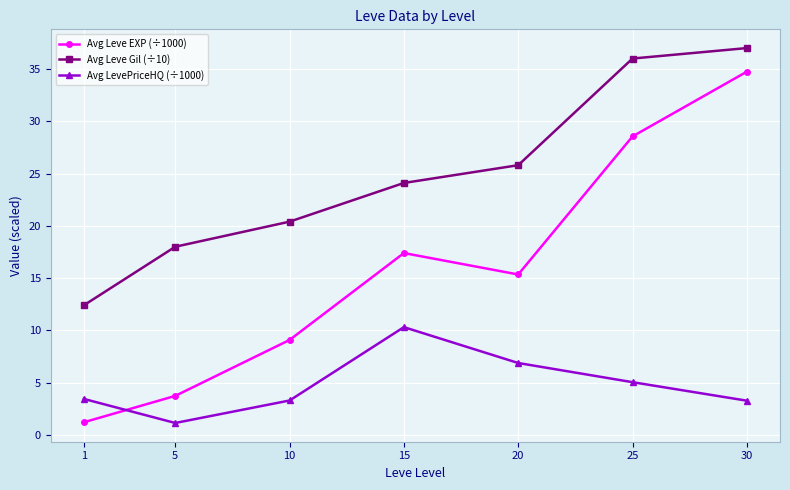

What is the total value across all series at 25?

69.6